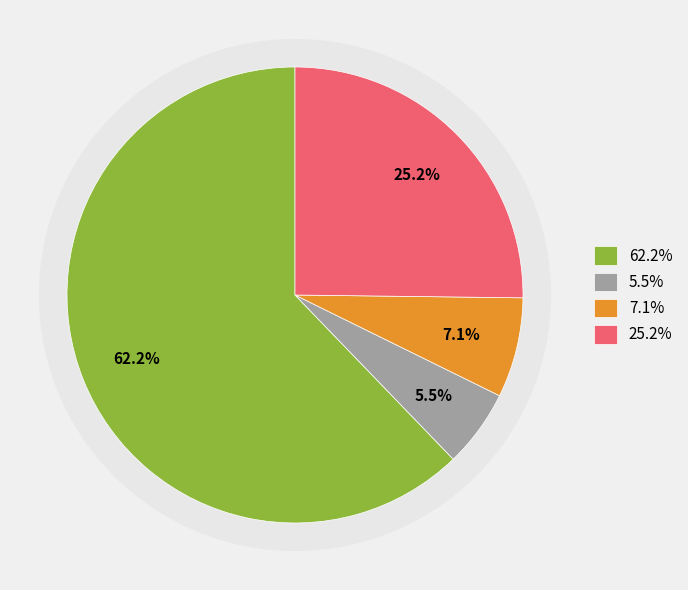

What is the total percentage of DIA and EIA?

67.7%